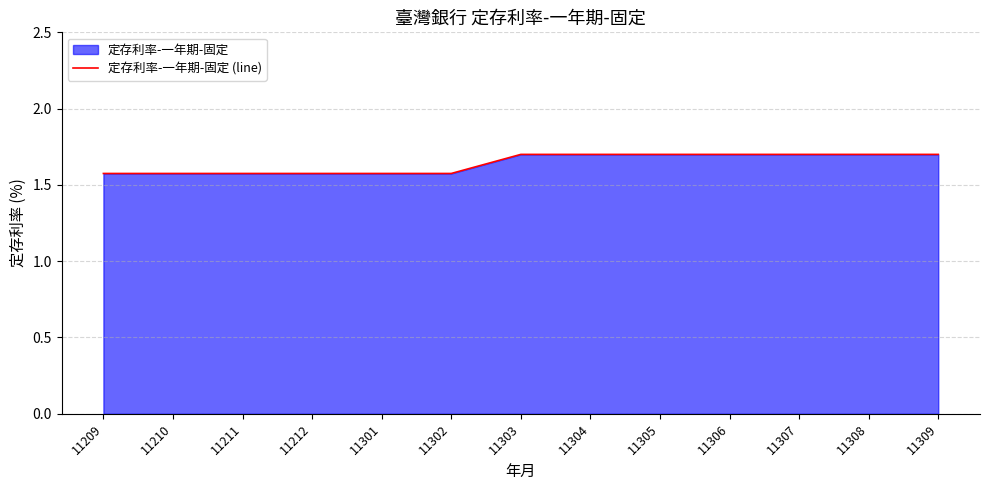

How many series are shown in this chart?

1